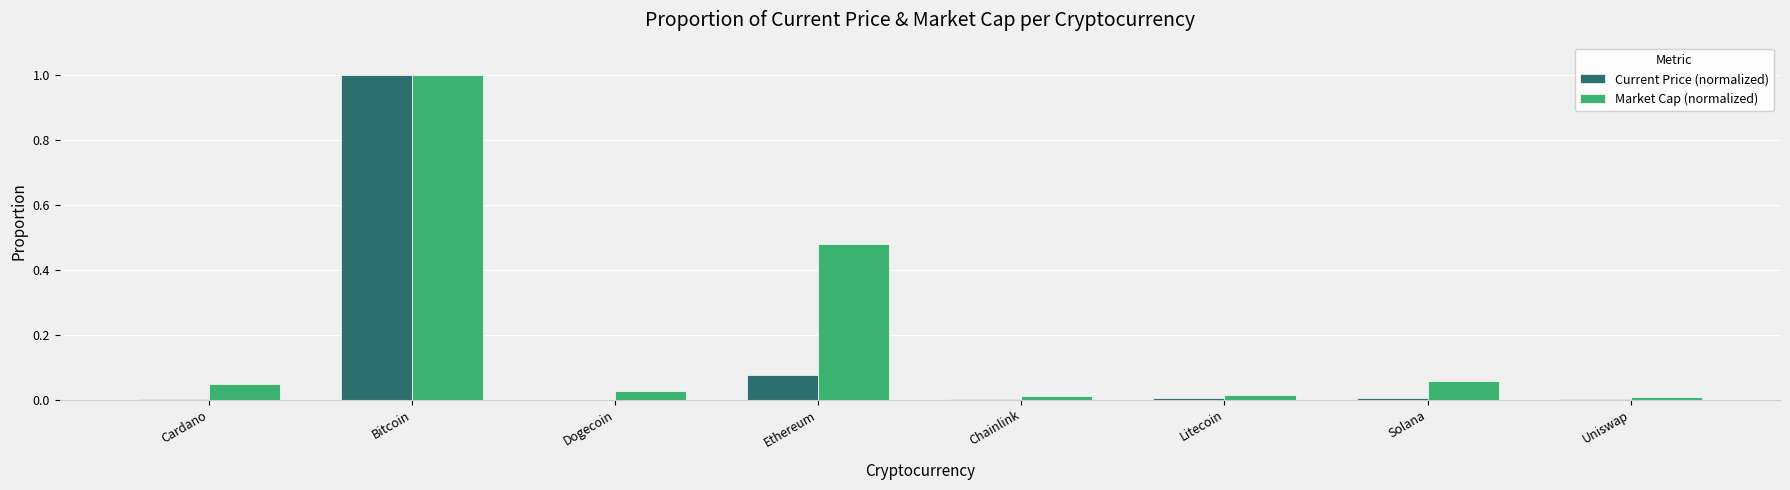

What is the approximate value of Market Cap (normalized) at Bitcoin?

1.0